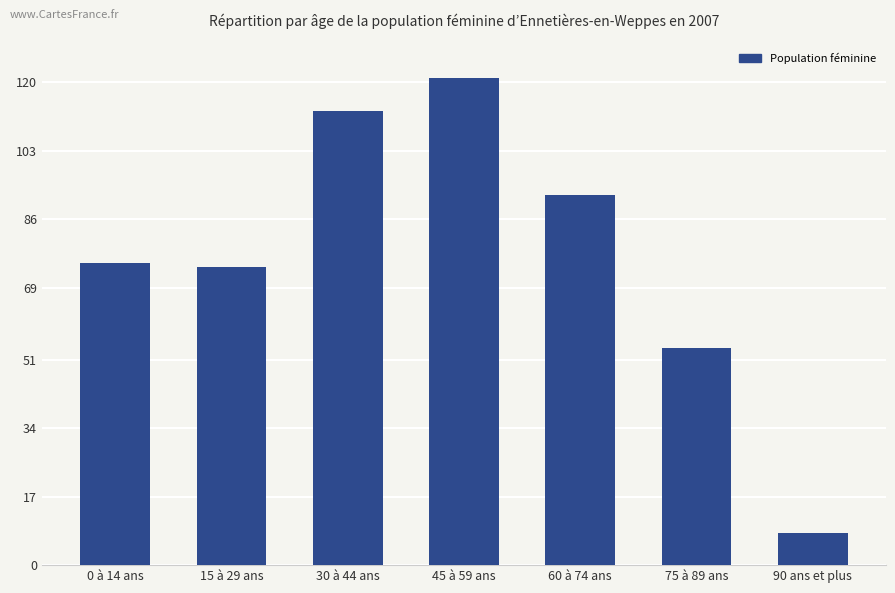

How many data points does each series have?

7